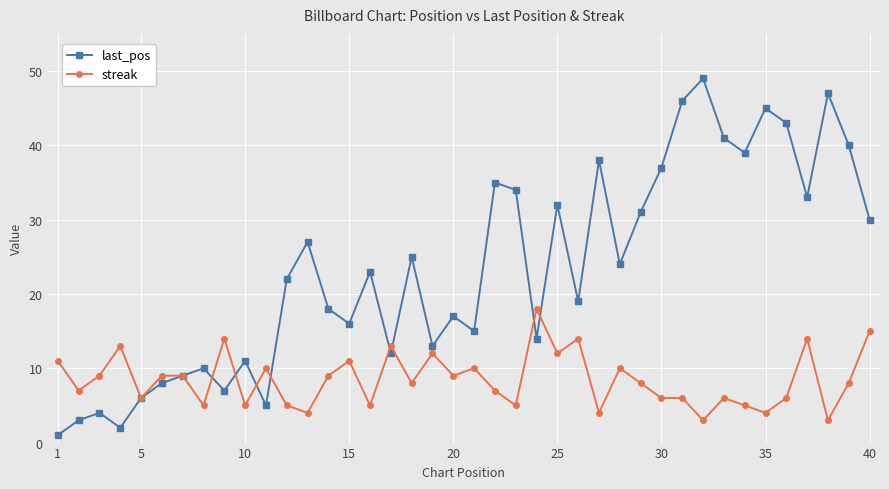

True or false: last_pos has more than 2 interior local peaks.

True